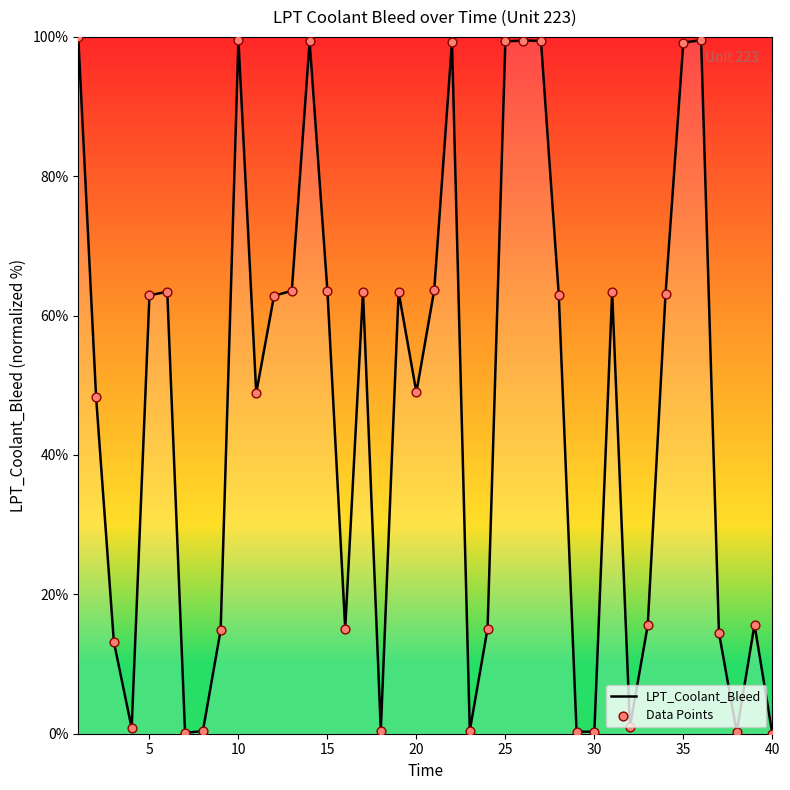

What is the difference between the maximum and minimum values?

100.0